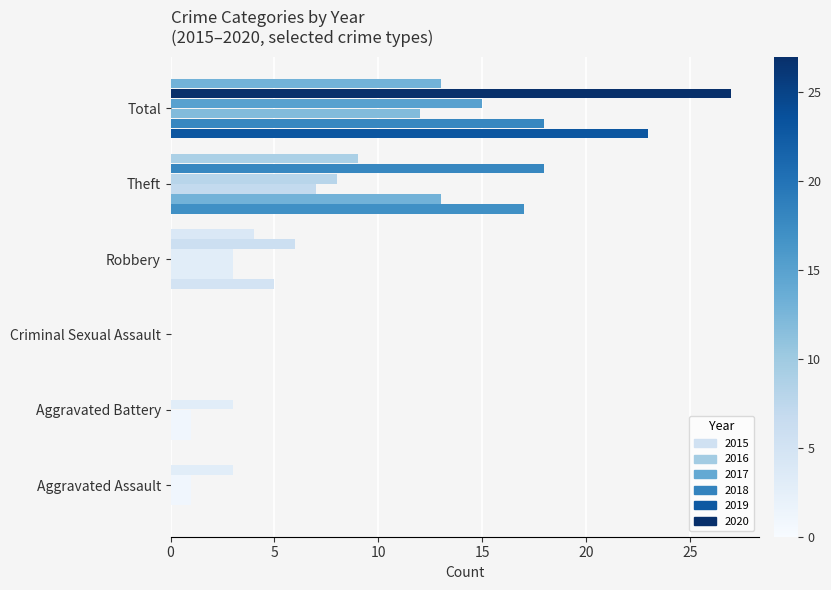

Which category has the highest value across all series?

Total